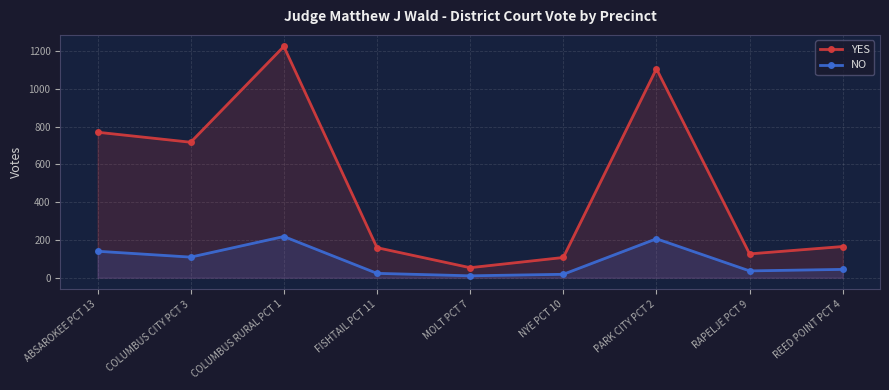

How many data points in NO are less than 44?

4